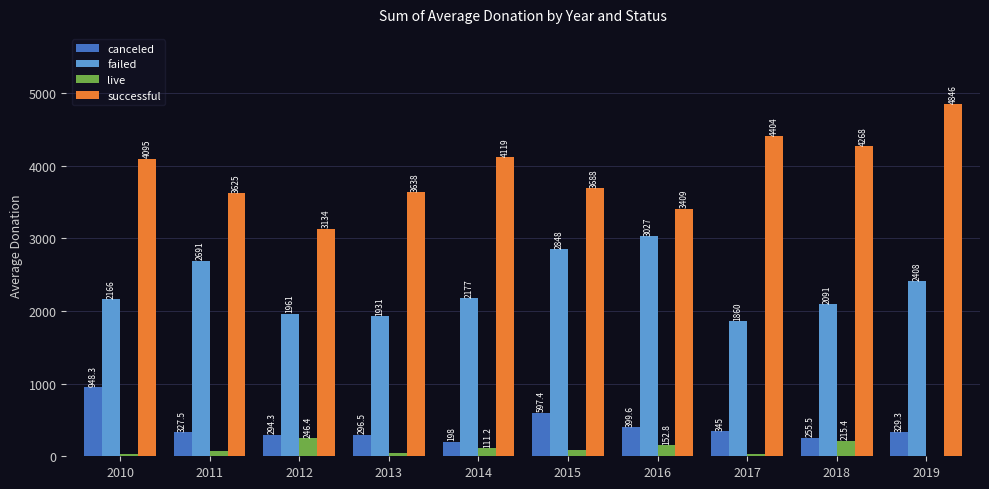

How many positive values does the live series have?

9